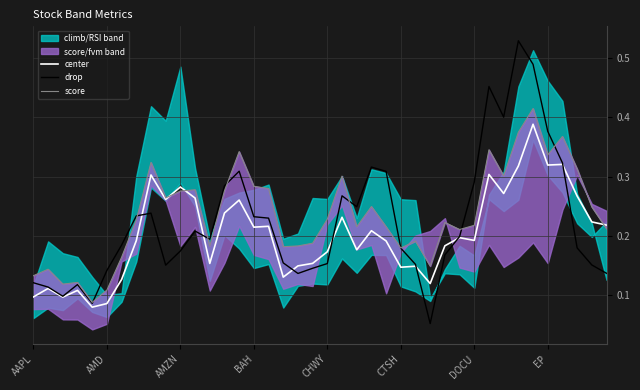

What is the maximum value for center?

0.4